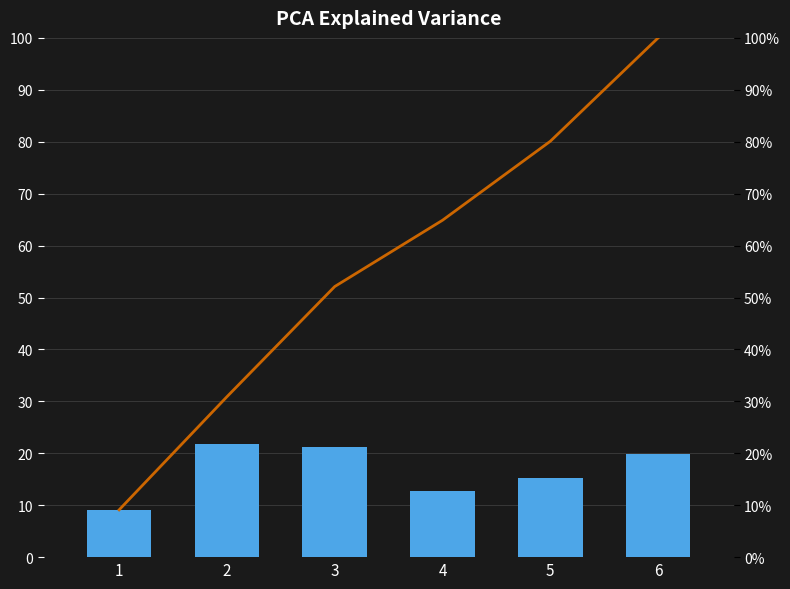

Which series has the largest range (max minus min)?

Cumulative Explained Variance